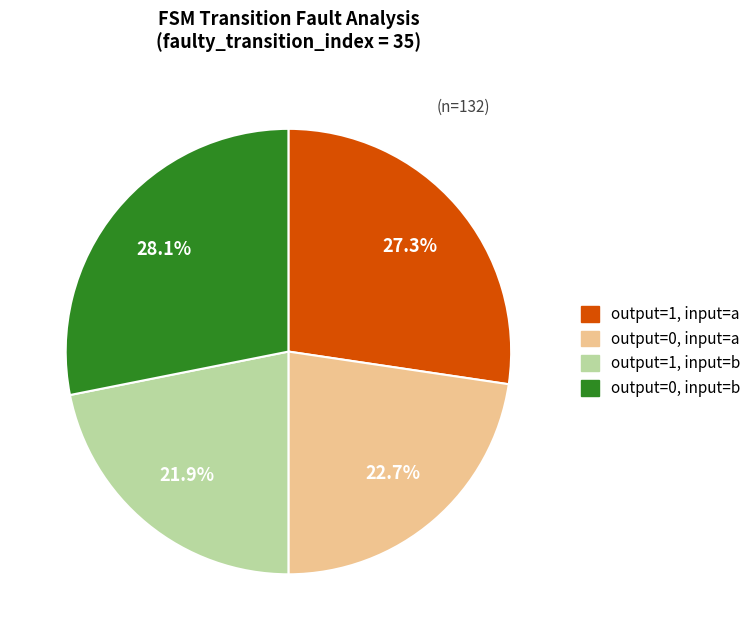

Count the number of slices in the pie.

4